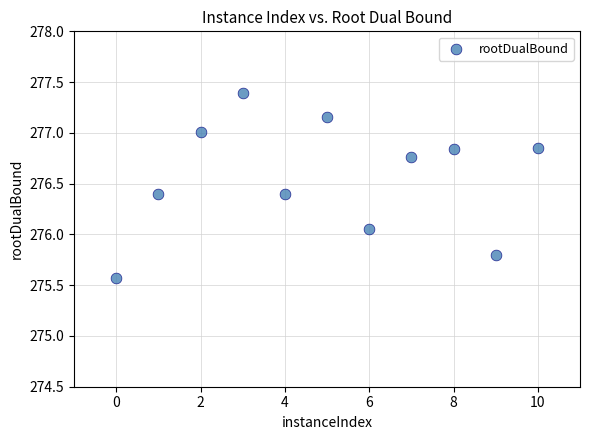

What is the average Y value?

276.6